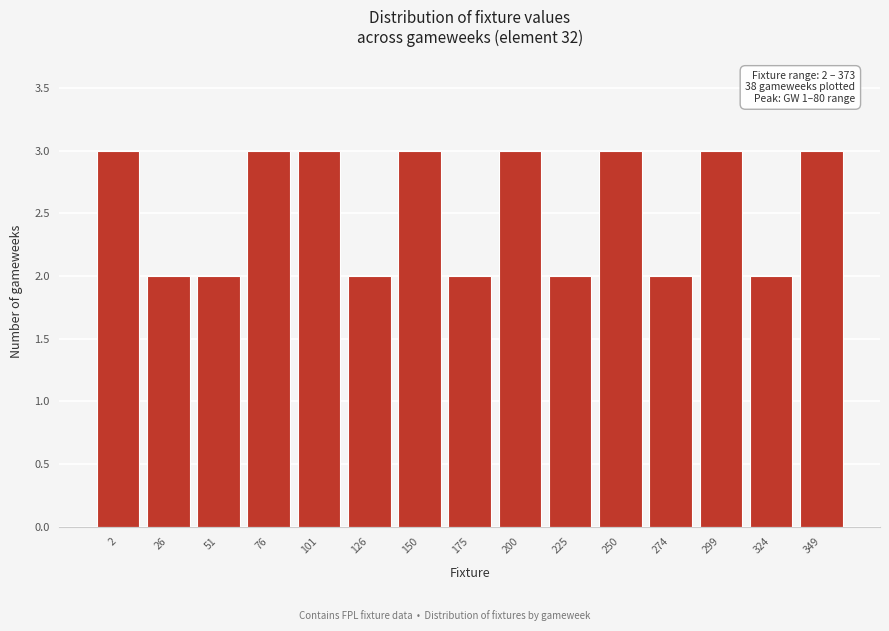

Reading left to right, transcribe all the data shown in this chart.

3	2	2	3	3	2	3	2	3	2	3	2	3	2	3